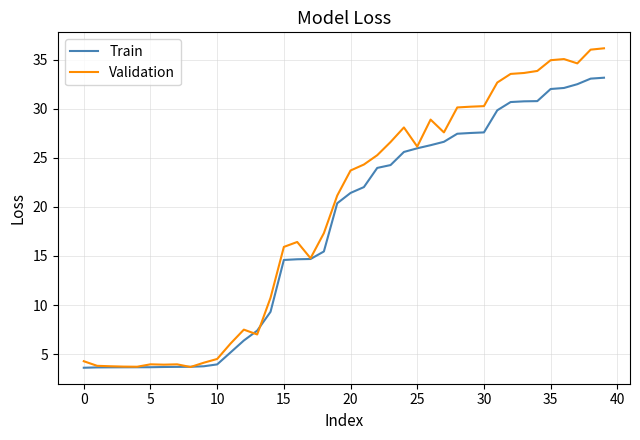

Rank the series by their maximum value, from highest to lowest.

Validation, Train